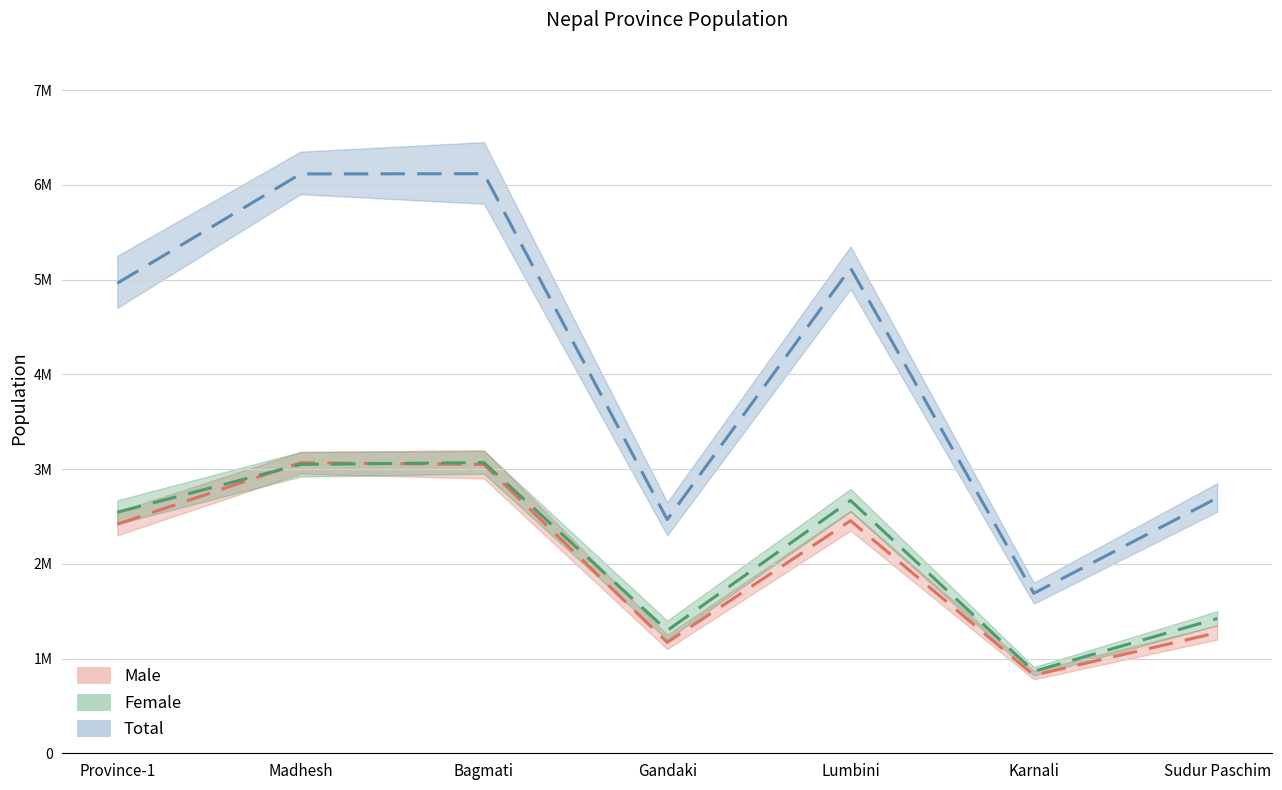

What is the minimum value for Female?

864651